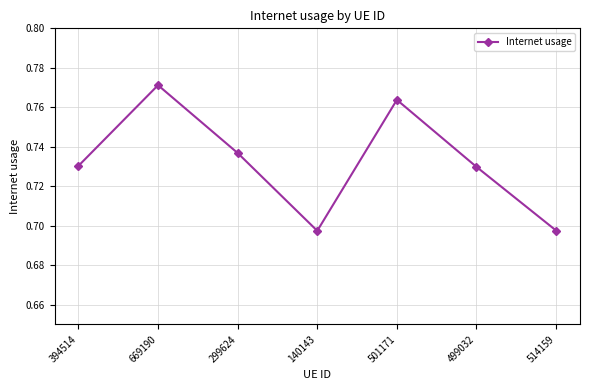

At which category does the chart reach its peak across all series?

669190